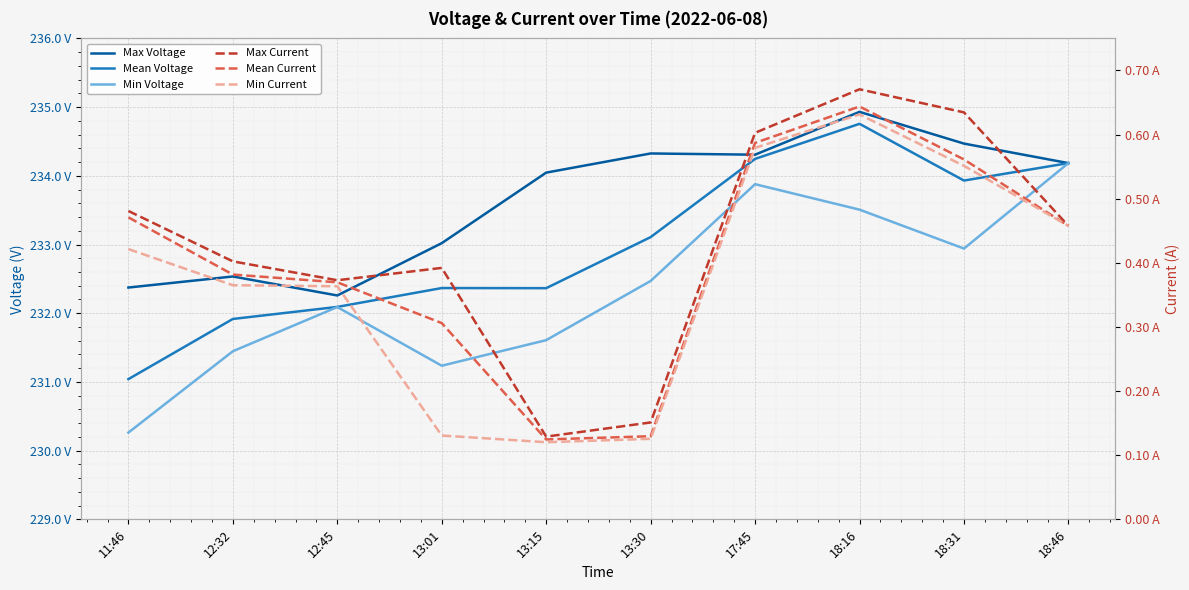

Count the number of data series in this chart.

6